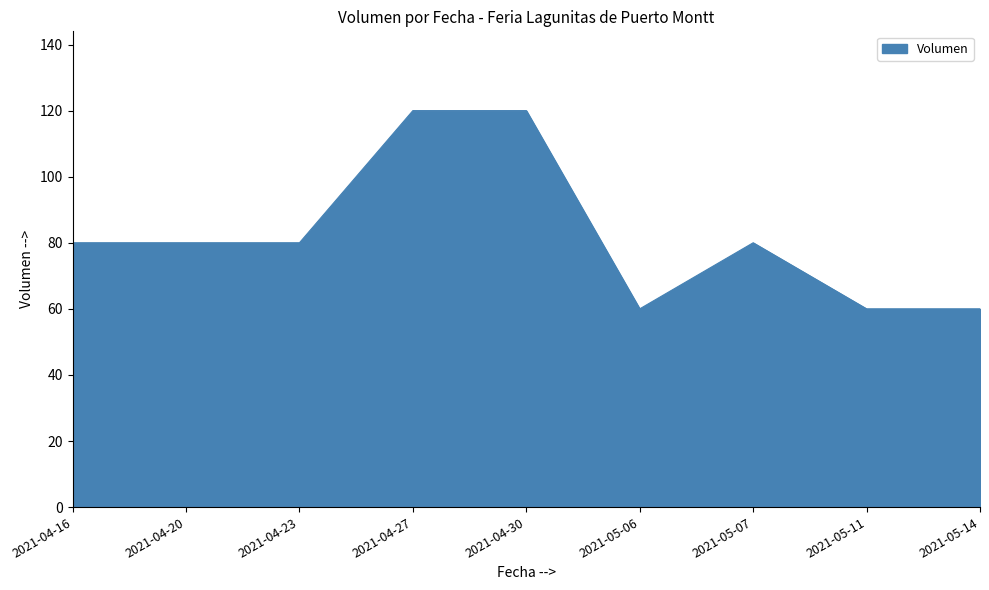

Between 2021-04-20 and 2021-04-30, which is larger?

2021-04-30